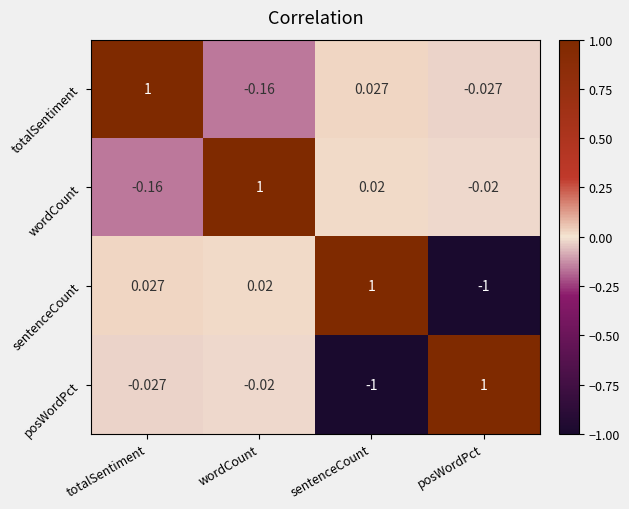

Rank the series at wordCount from highest to lowest value.

wordCount, sentenceCount, posWordPct, totalSentiment